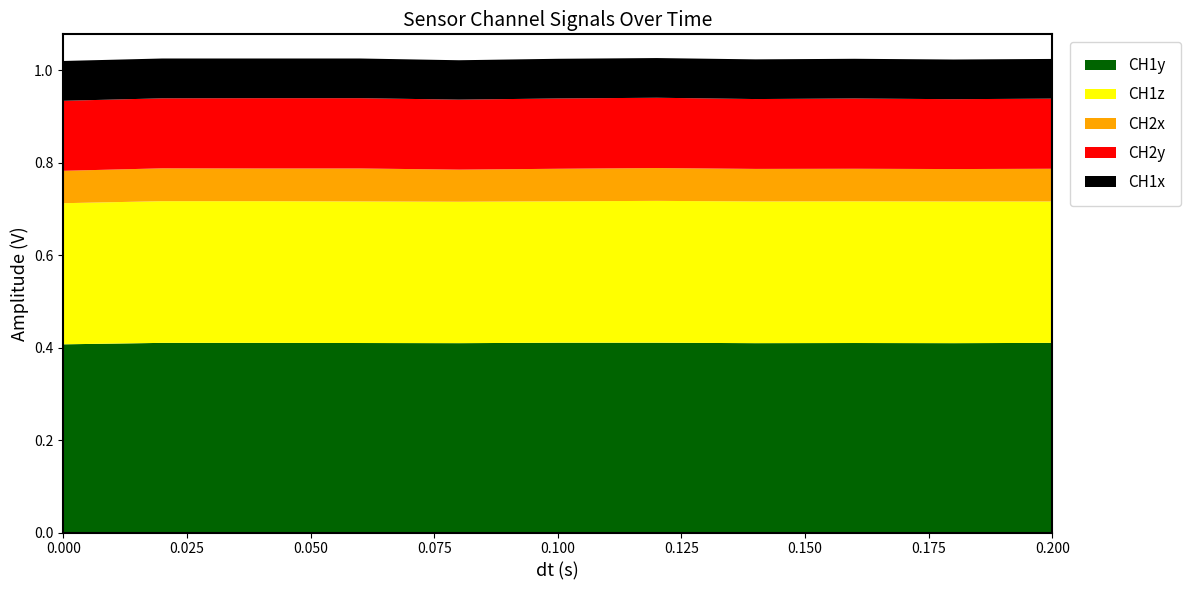

Reading left to right, transcribe all the data shown in this chart.

CH1y: 0.0=0.4	0.02=0.4	0.04=0.4	0.06=0.4	0.08=0.4	0.1=0.4	0.12=0.4	0.14=0.4	0.16=0.4	0.18=0.4	0.2=0.4
CH1z: 0.0=0.3	0.02=0.3	0.04=0.3	0.06=0.3	0.08=0.3	0.1=0.3	0.12=0.3	0.14=0.3	0.16=0.3	0.18=0.3	0.2=0.3
CH2x: 0.0=0.1	0.02=0.1	0.04=0.1	0.06=0.1	0.08=0.1	0.1=0.1	0.12=0.1	0.14=0.1	0.16=0.1	0.18=0.1	0.2=0.1
CH2y: 0.0=0.2	0.02=0.2	0.04=0.2	0.06=0.2	0.08=0.2	0.1=0.2	0.12=0.2	0.14=0.2	0.16=0.2	0.18=0.2	0.2=0.2
CH1x: 0.0=0.1	0.02=0.1	0.04=0.1	0.06=0.1	0.08=0.1	0.1=0.1	0.12=0.1	0.14=0.1	0.16=0.1	0.18=0.1	0.2=0.1